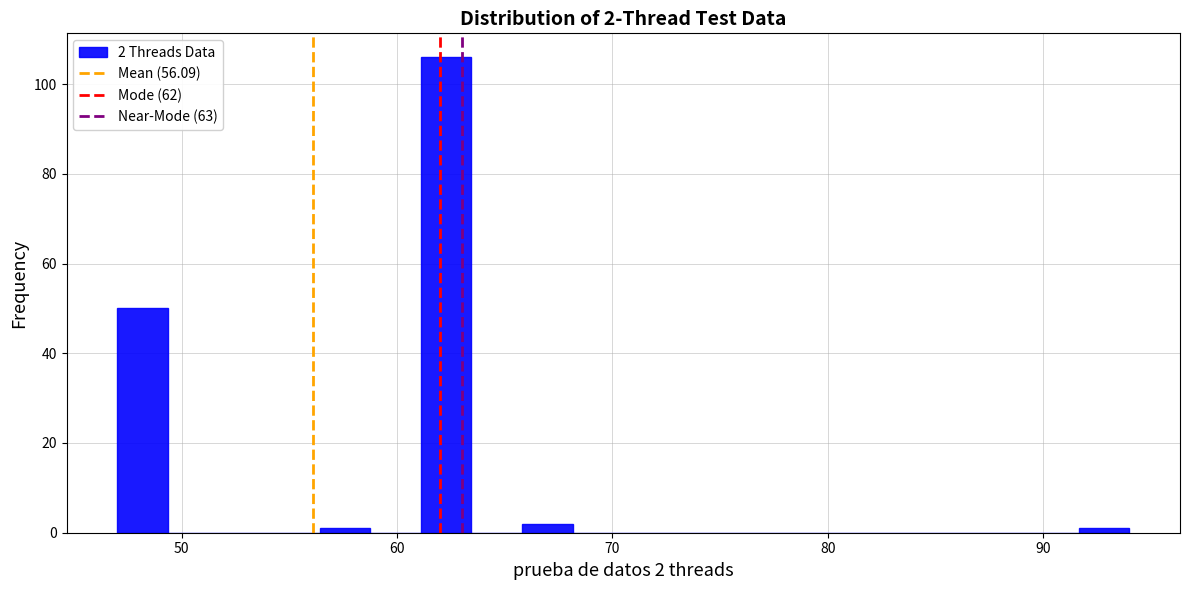

Around what value on the x-axis is the tallest bar? Give the approximate position of its centre, as read against the axis.

62